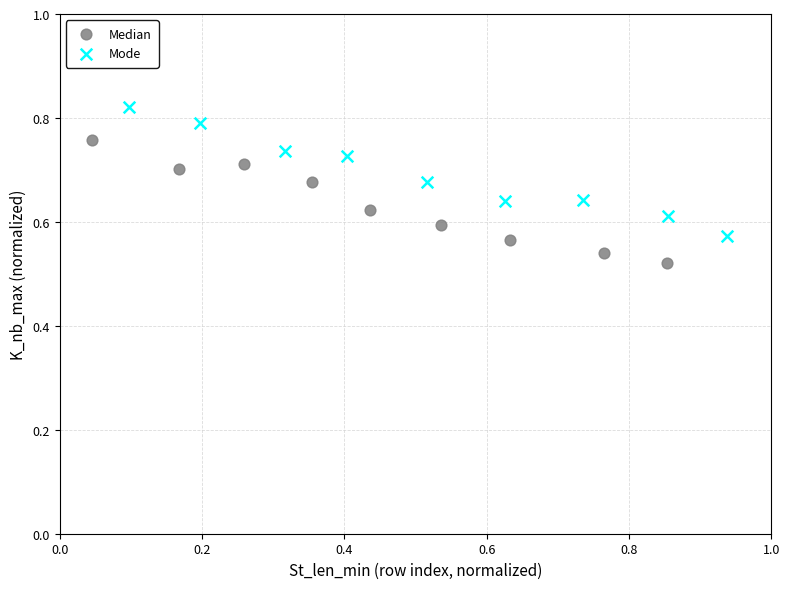

Which series contains the lowest Y value?

Median